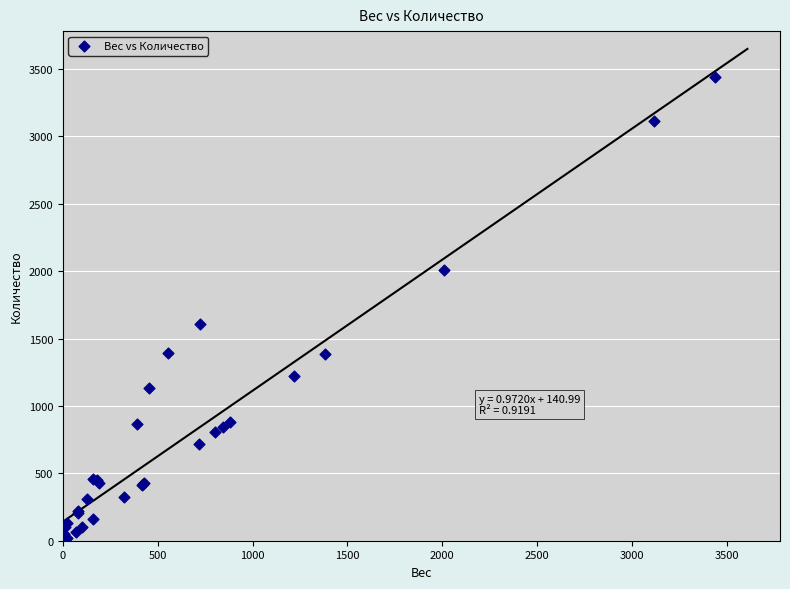

What Y value in the scatter plot is closest to 1720?

1606.0